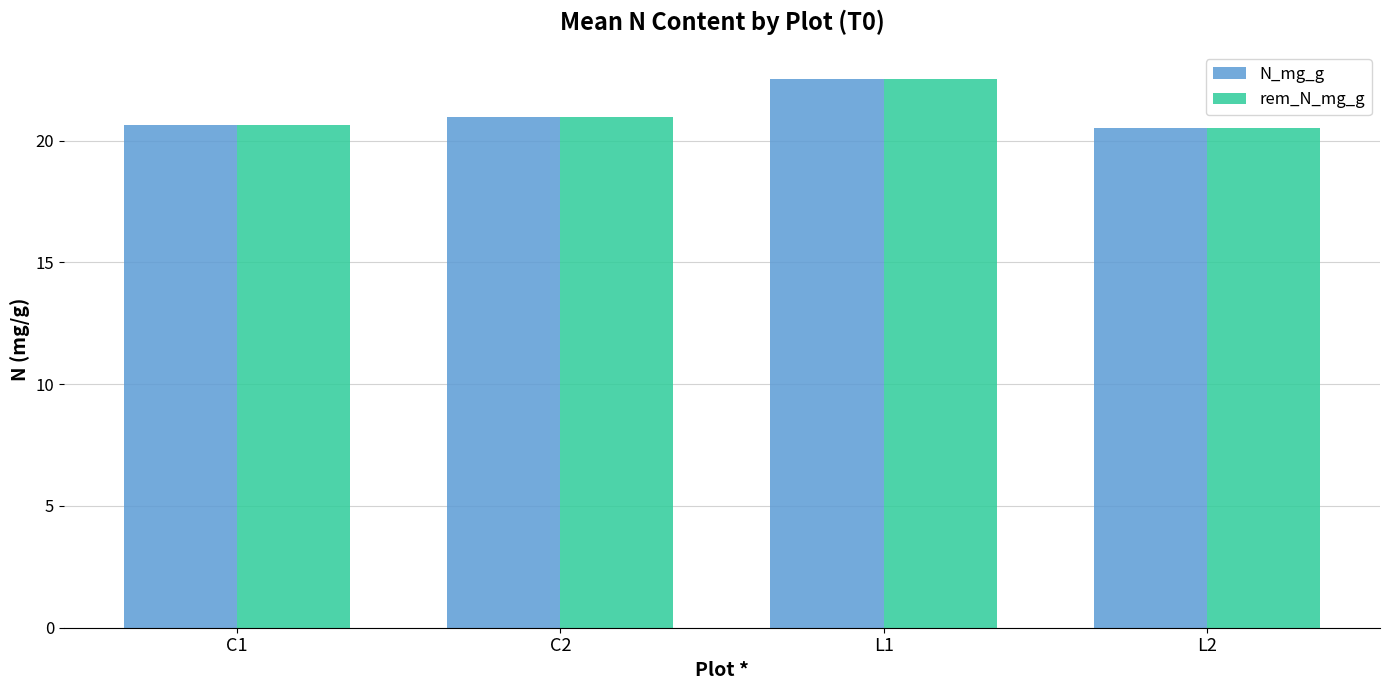

At which category is the sum across all series the highest?

L1